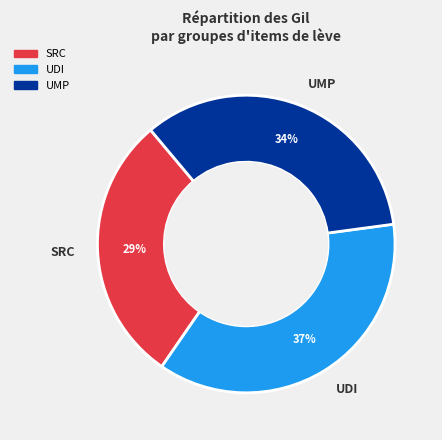

What percentage is the SRC slice, to the nearest percent?

29%